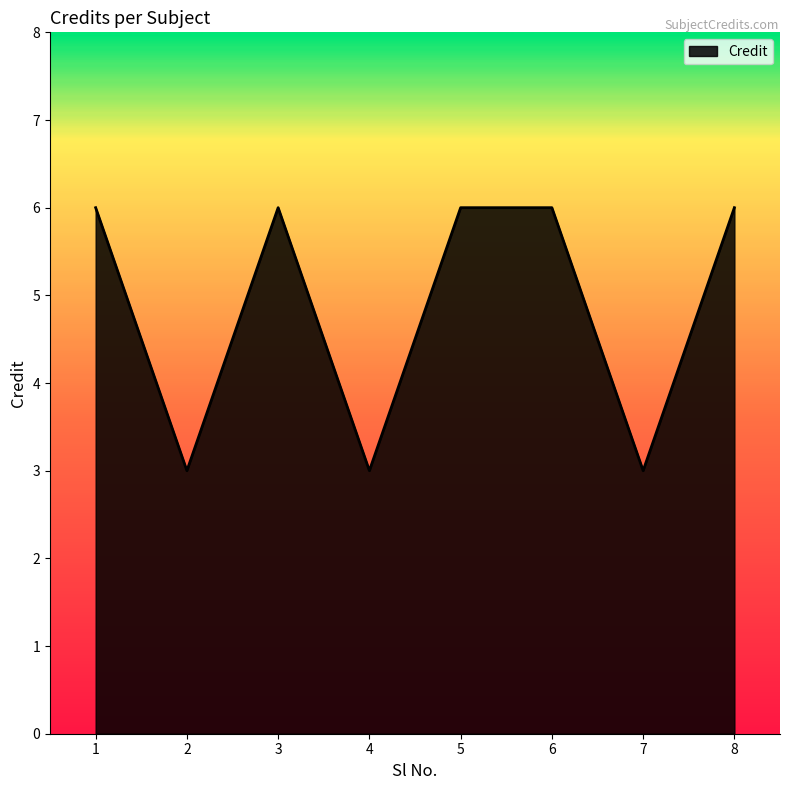

How many series are shown in this chart?

1